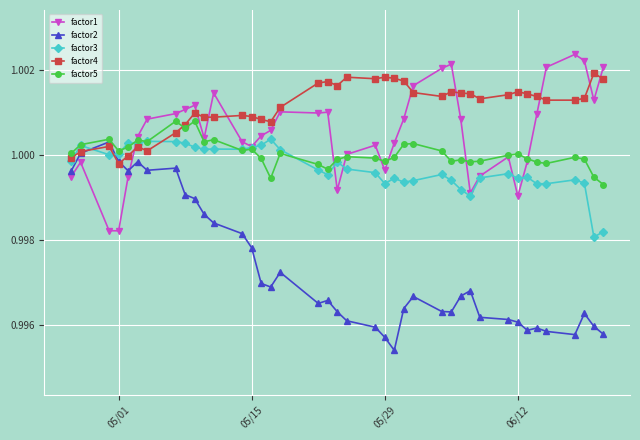

Which series has the largest range (max minus min)?

factor2